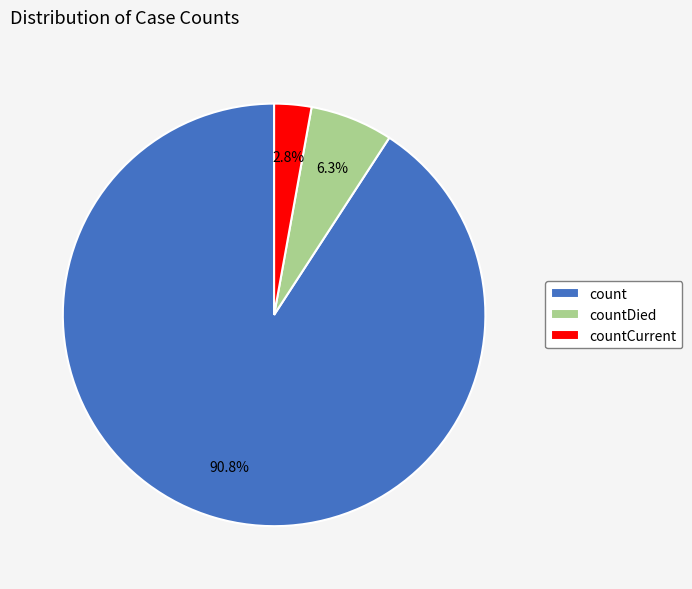

To the nearest percent, what is the difference between the largest and smallest slice percentages?

88%